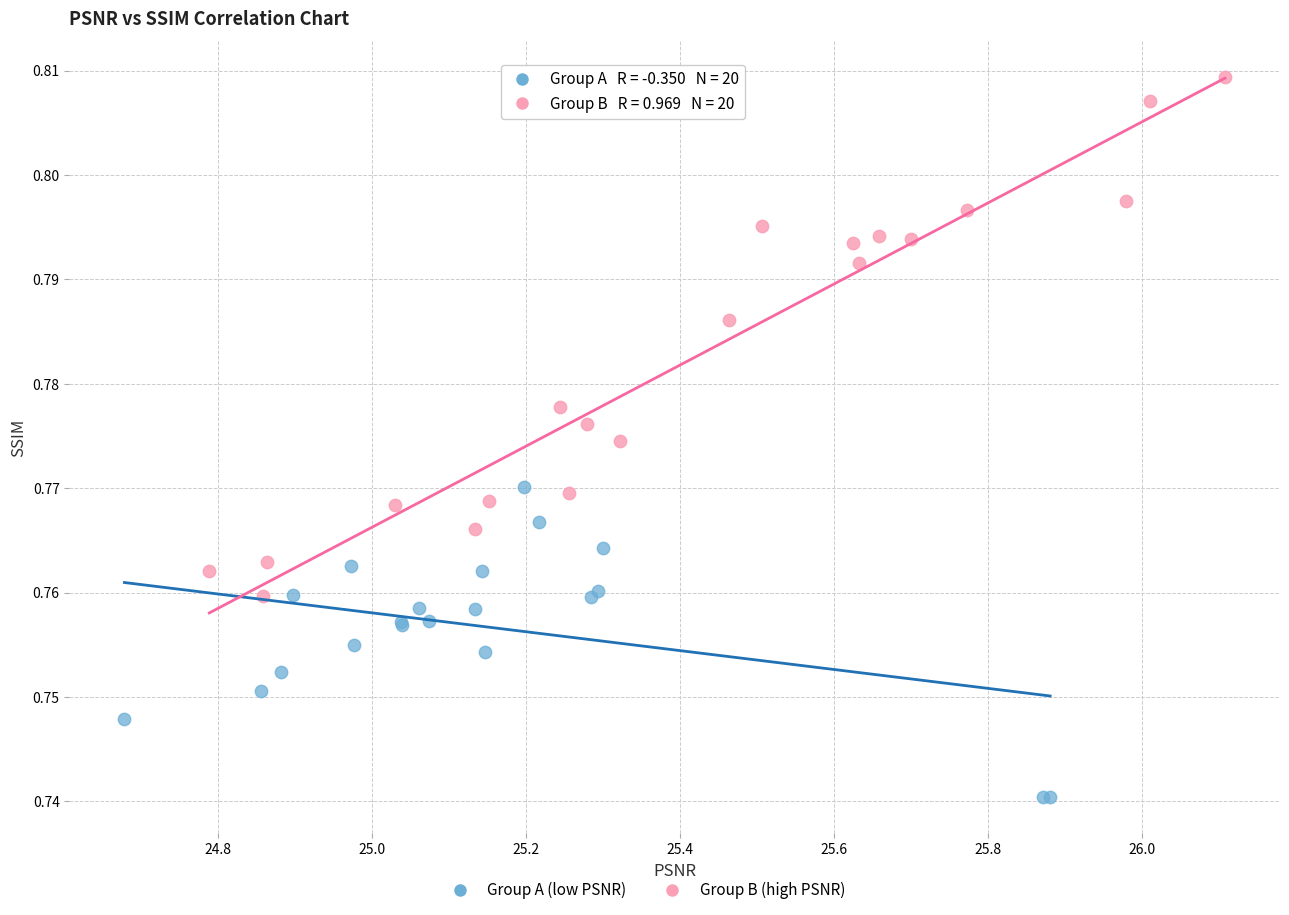

Which series reaches the minimum Y coordinate?

Group A (low PSNR)